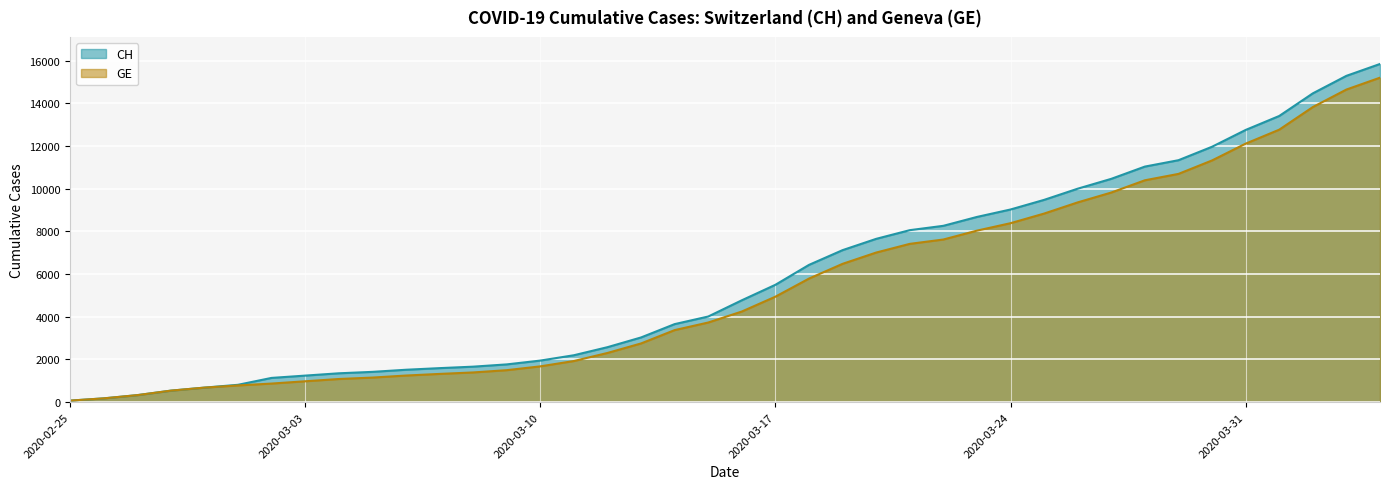

Reading left to right, what are all the values shown in this chart?

CH: 73	178	329	540	682	814	1137	1245	1353	1420	1519	1595	1664	1770	1949	2199	2577	3033	3658	4014	4775	5501	6434	7125	7654	8061	8265	8681	9030	9481	10005	10467	11041	11340	11971	12758	13413	14473	15294	15850
GE: 73	178	329	540	682	784	872	979	1085	1152	1248	1324	1393	1499	1678	1928	2306	2752	3377	3733	4248	4944	5792	6483	7012	7419	7623	8039	8388	8839	9363	9825	10399	10698	11329	12116	12771	13831	14652	15208